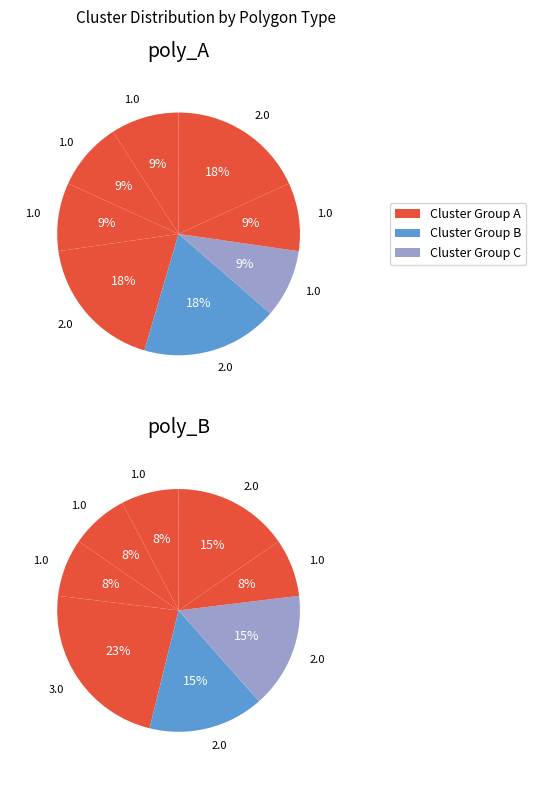

How many segments does this pie chart have?

8